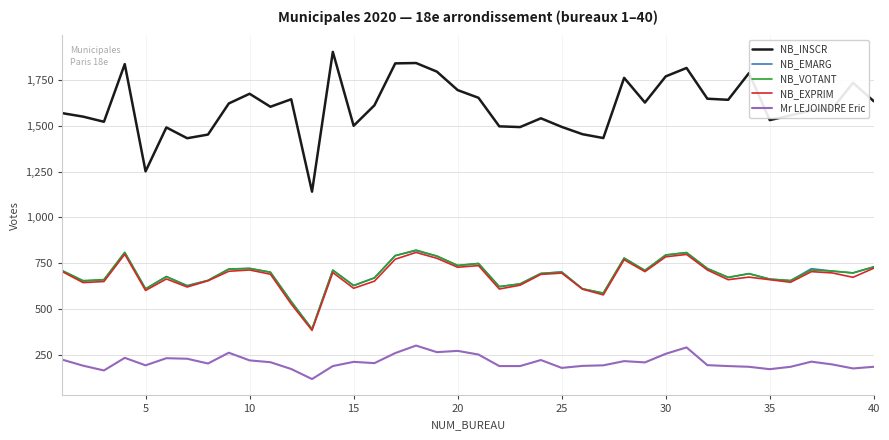

What is the maximum value for Mr LEJOINDRE Eric?

299